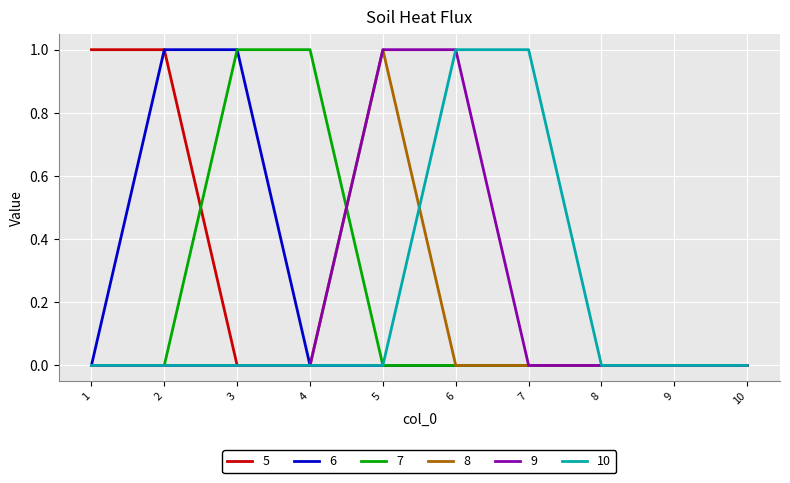

Between 4 and 9, which series saw the biggest shift?

7